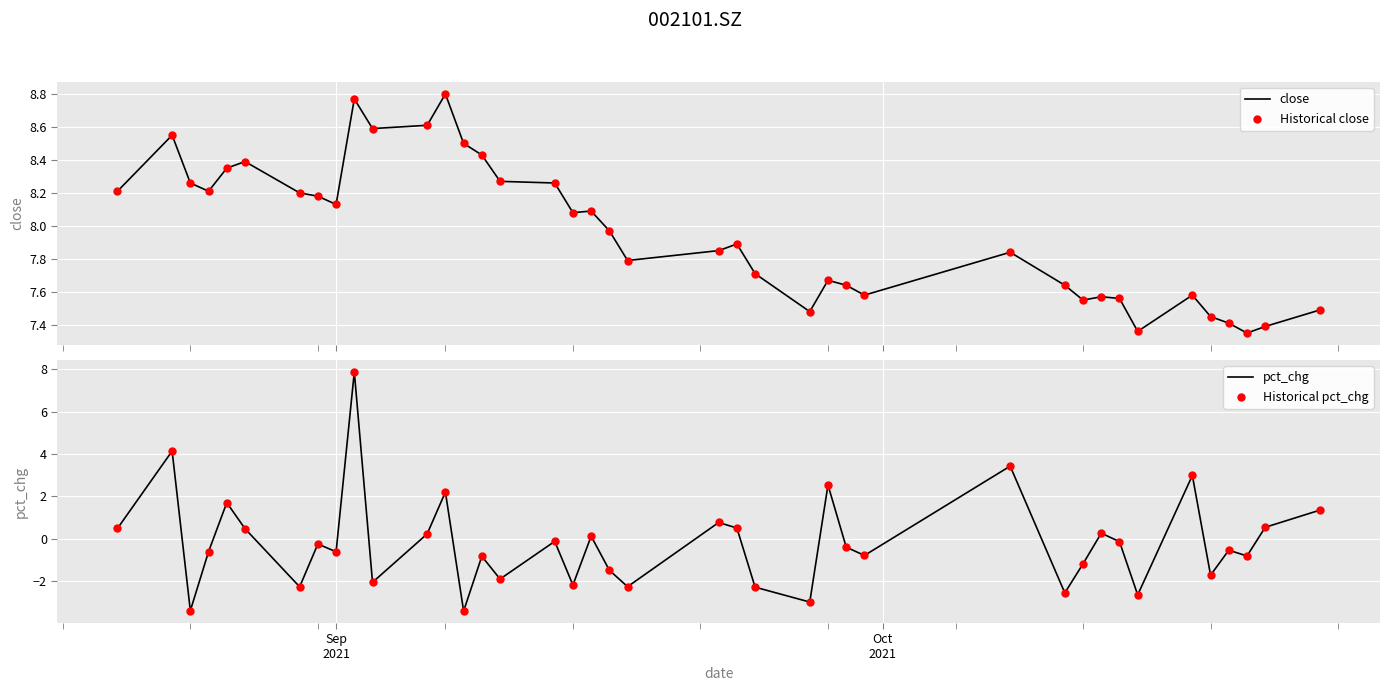

Which series has the largest Y range (max minus min)?

pct_chg